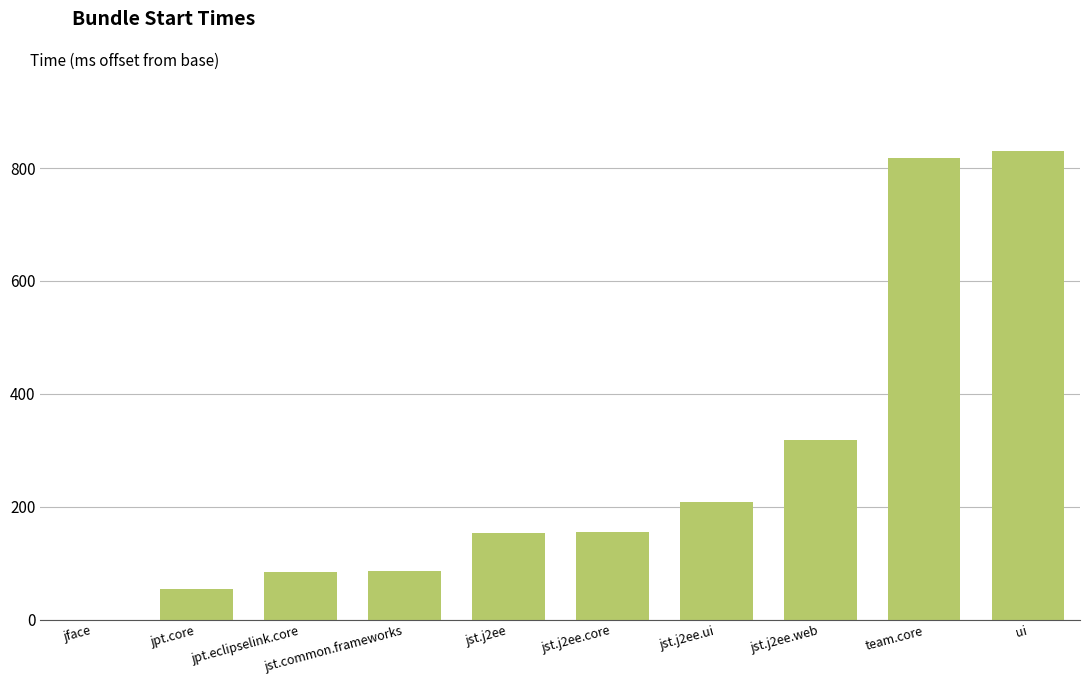

Are the bars horizontal?

No